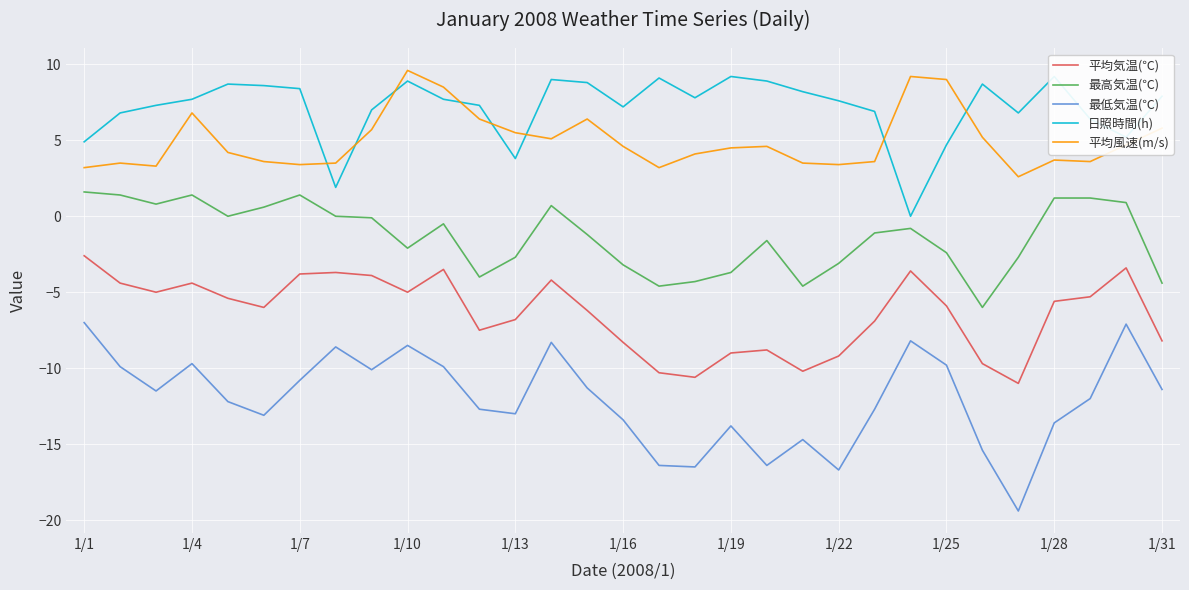

True or false: 最高気温(℃) and 平均気温(℃) cross at least once.

False